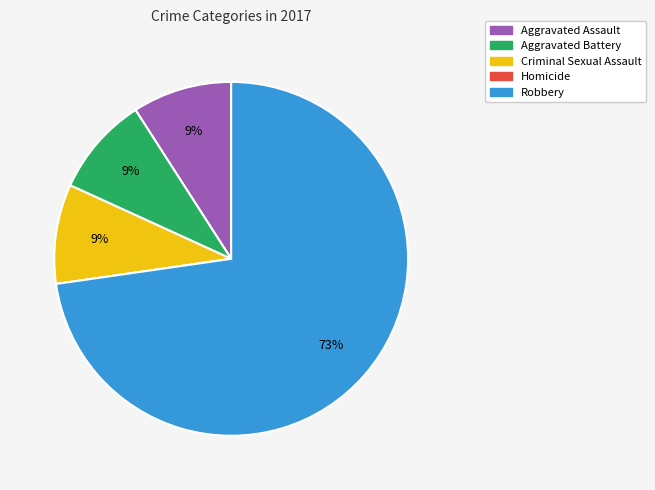

To the nearest percent, what is the average slice percentage?

20%